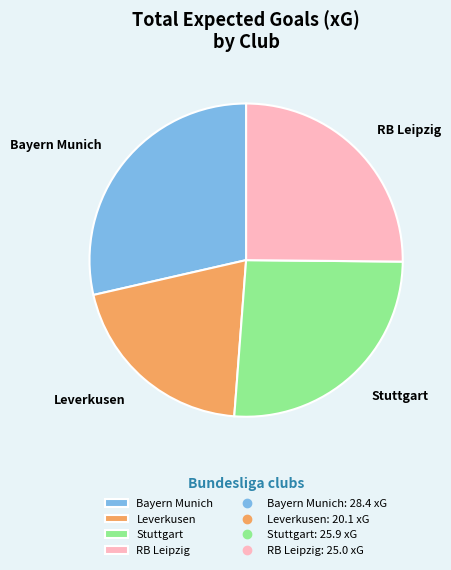

Combined, do Stuttgart and Leverkusen account for over 50%?

No